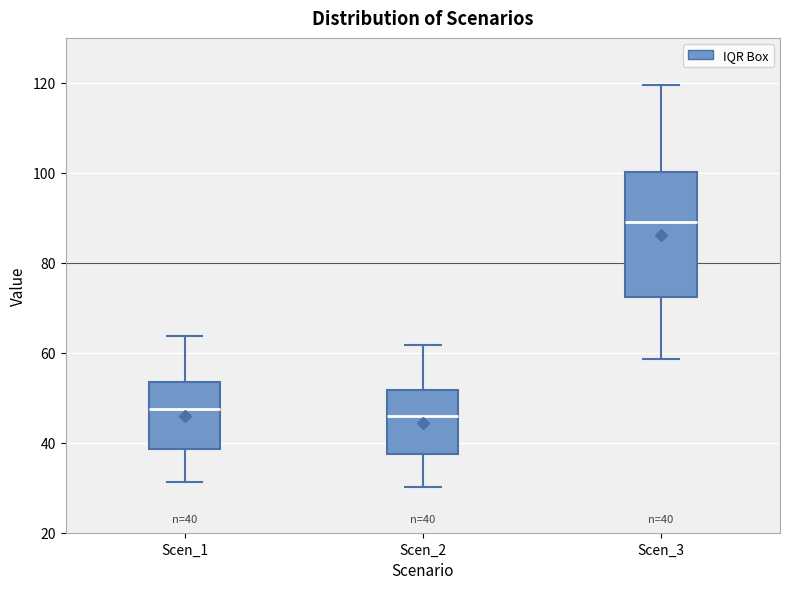

Comparing the boxes themselves (not the whiskers), which one is the tallest?

Scen_3